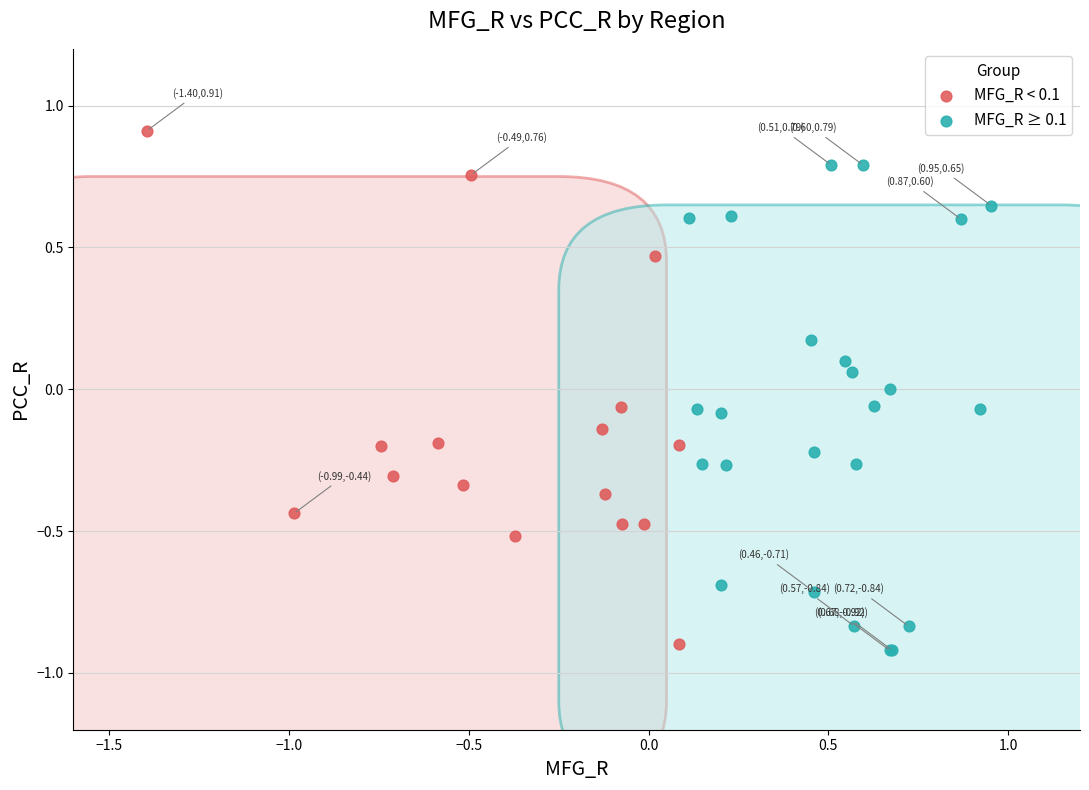

What are all the series names shown in the legend?

MFG_R < 0.1, MFG_R ≥ 0.1